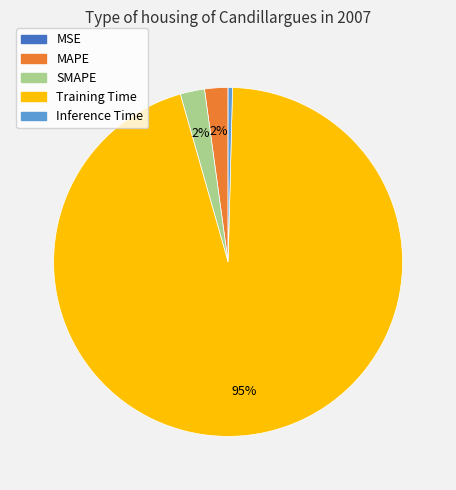

Is it true that Inference Time is 0% of the pie?

True